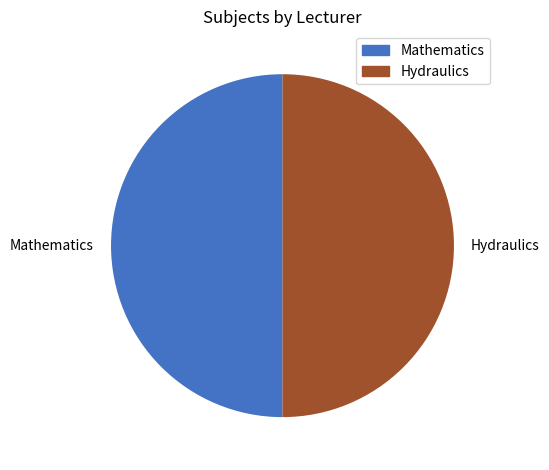

The Hydraulics slice represents 50% of the pie. True or false?

True